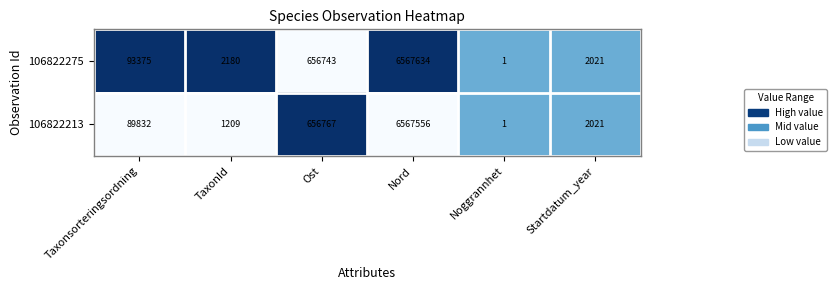

The 106822213 series shows 343 at TaxonId. True or false?

False